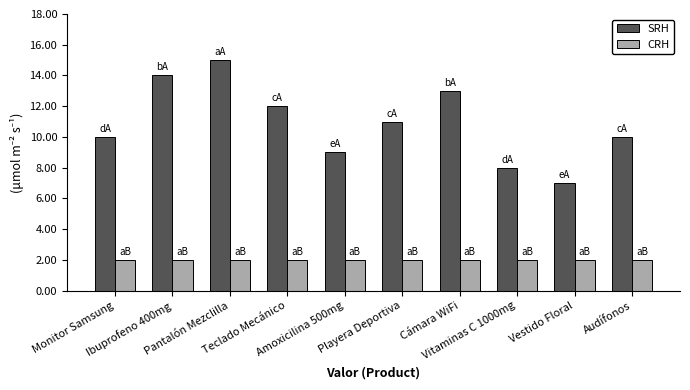

Does the chart contain stacked bars?

No